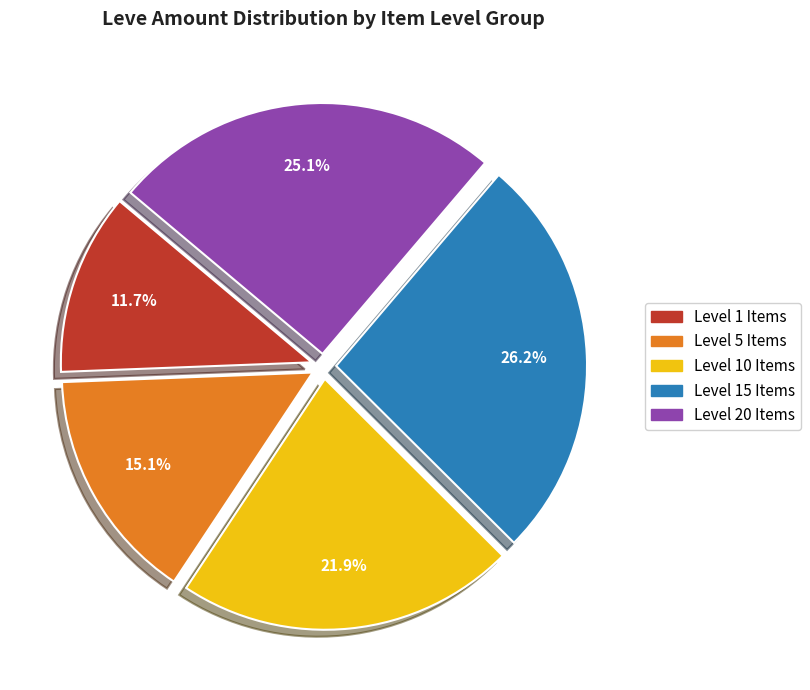

Does any single category account for the majority?

No